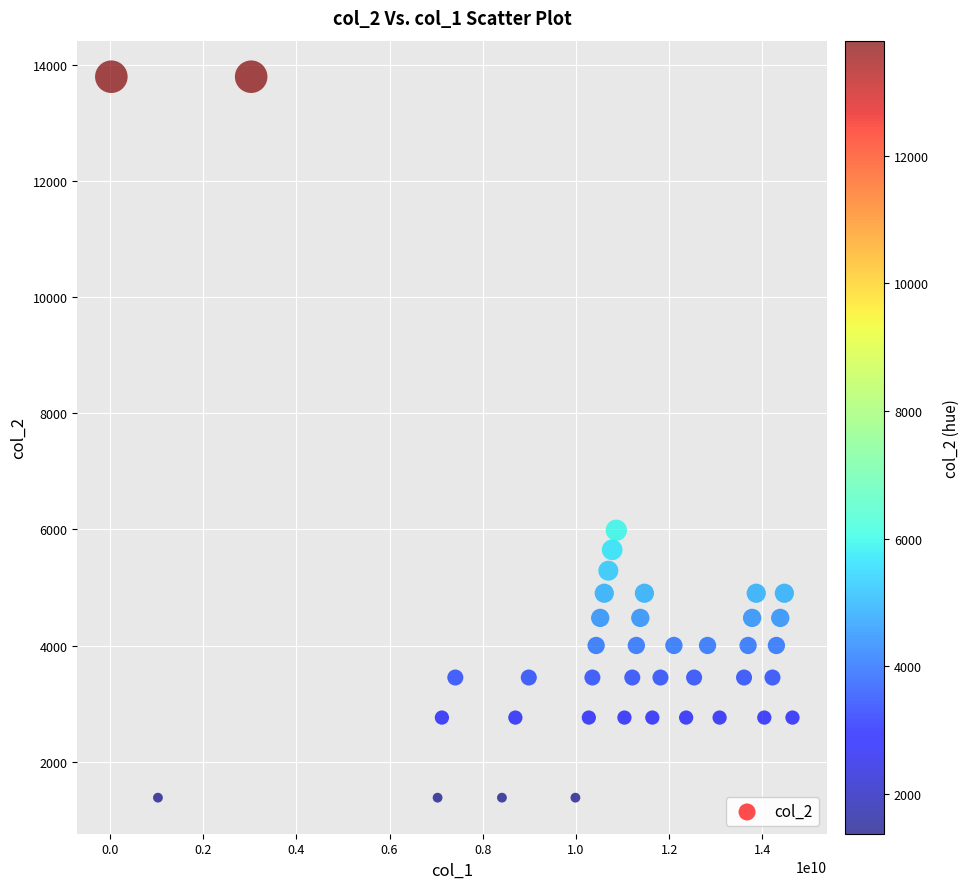

What Y value in the scatter plot is closest to 7590?

5987